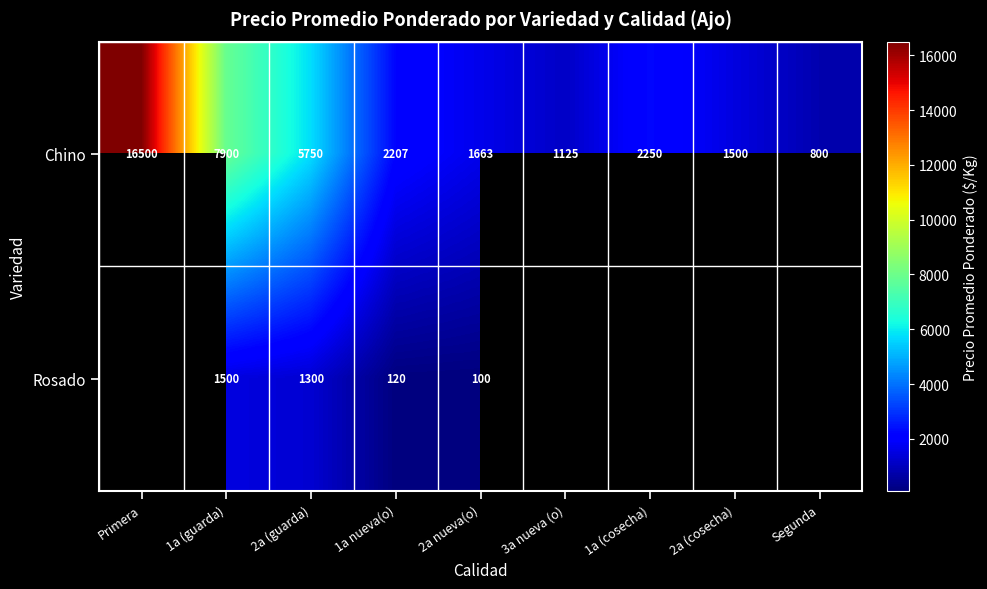

The value of Chino at 1a nueva(o) is 1014.5. True or false?

False